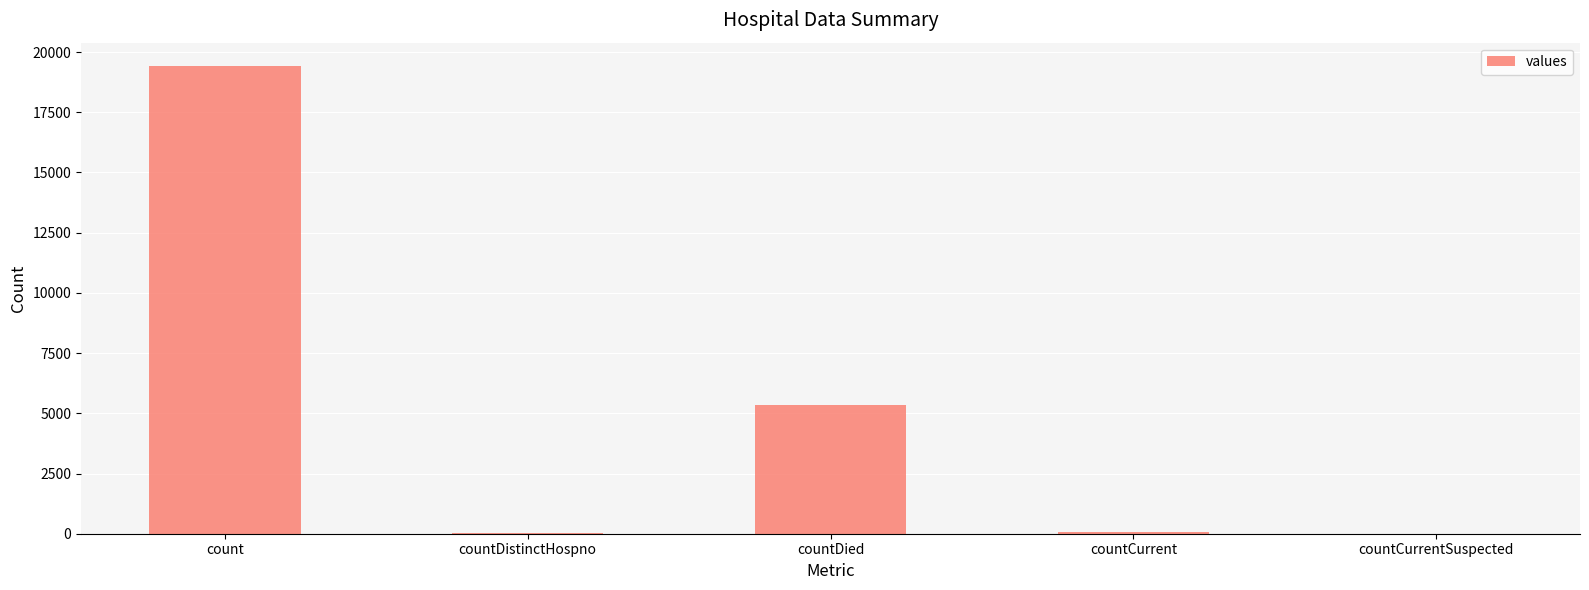

The value at count is 27901. True or false?

False